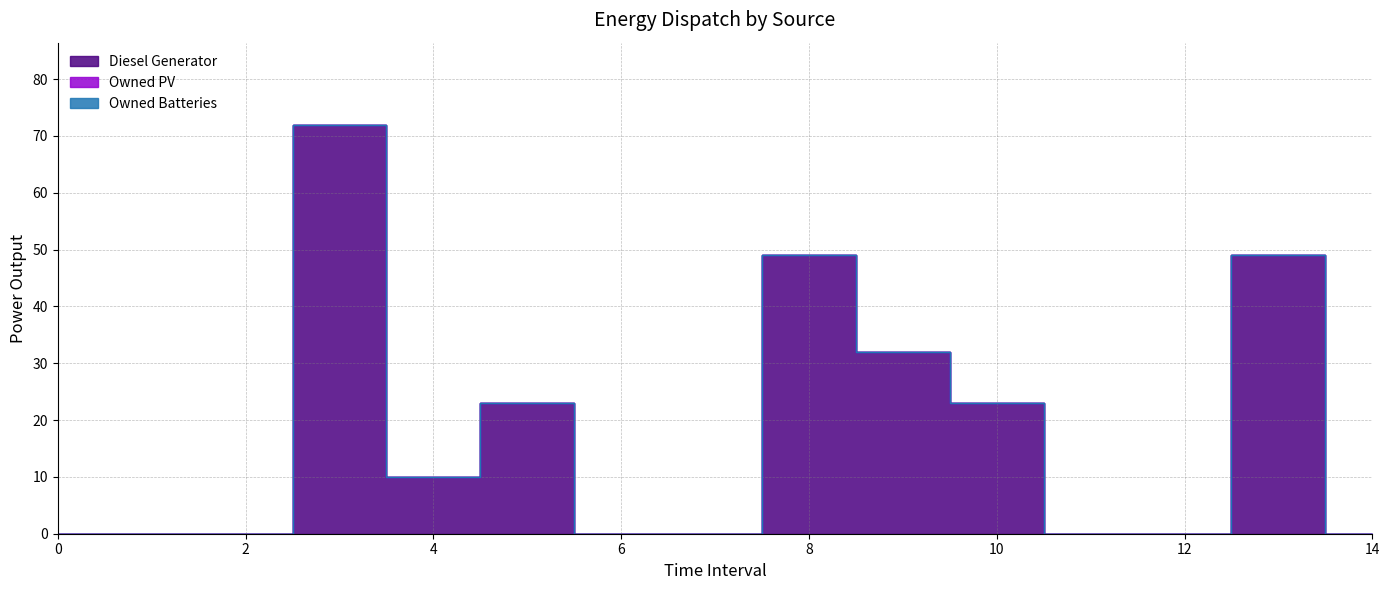

Which label corresponds to the largest value in the chart?

3